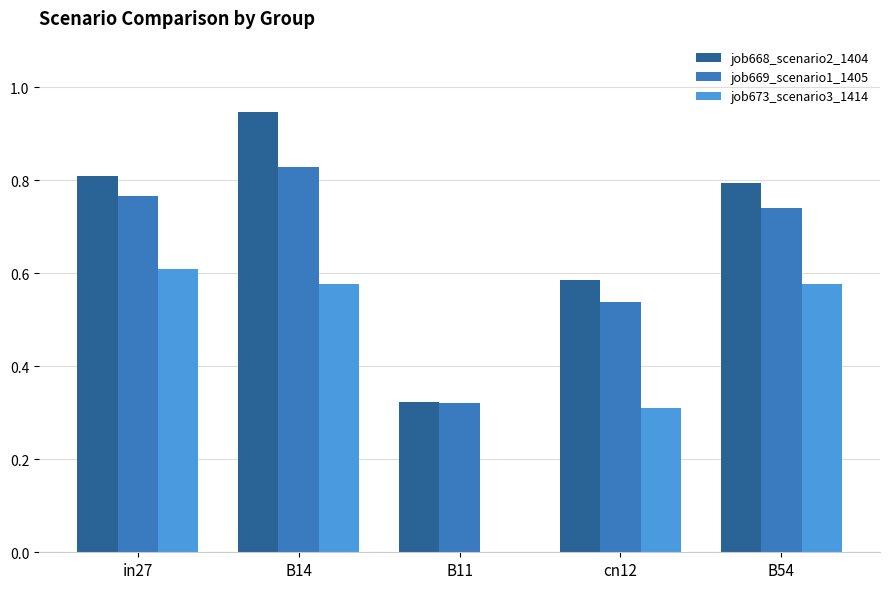

Which series has the largest total across all categories?

job668_scenario2_1404